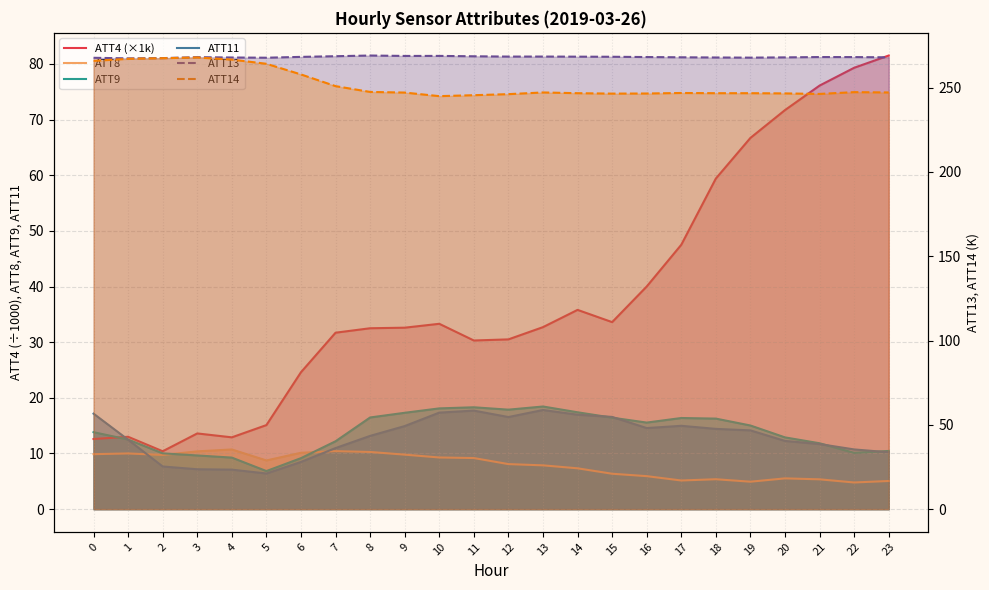

True or false: ATT11 and ATT14 intersect in this chart.

False